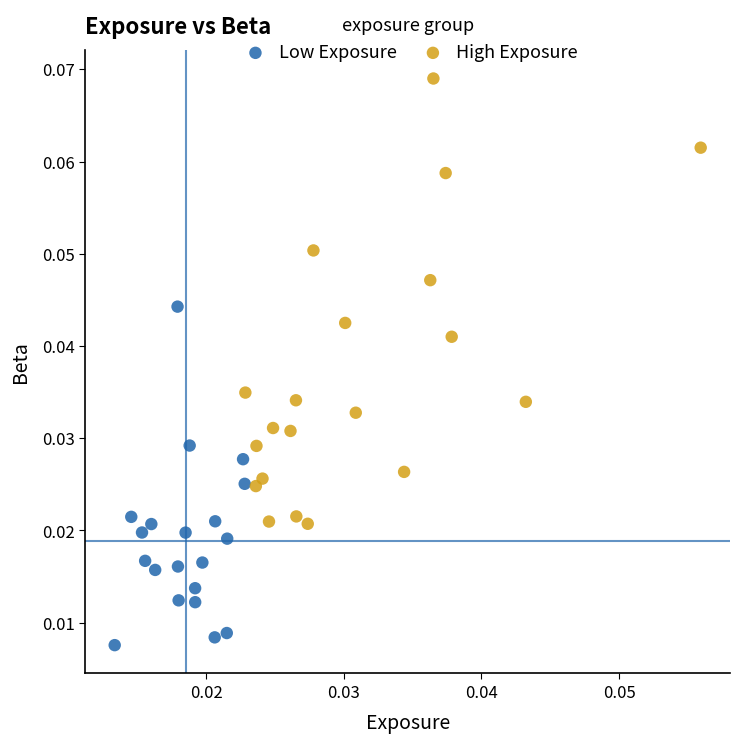

Which series reaches the maximum Y coordinate?

High Exposure